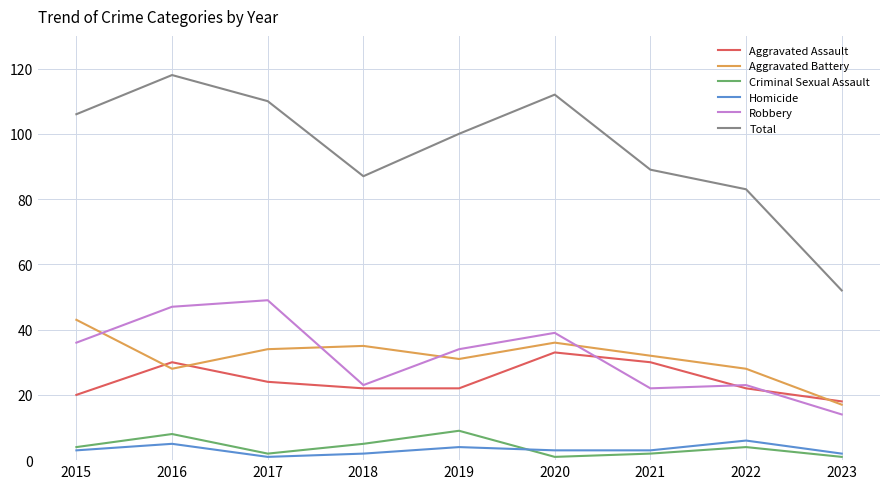

Which series has the widest spread of values?

Total